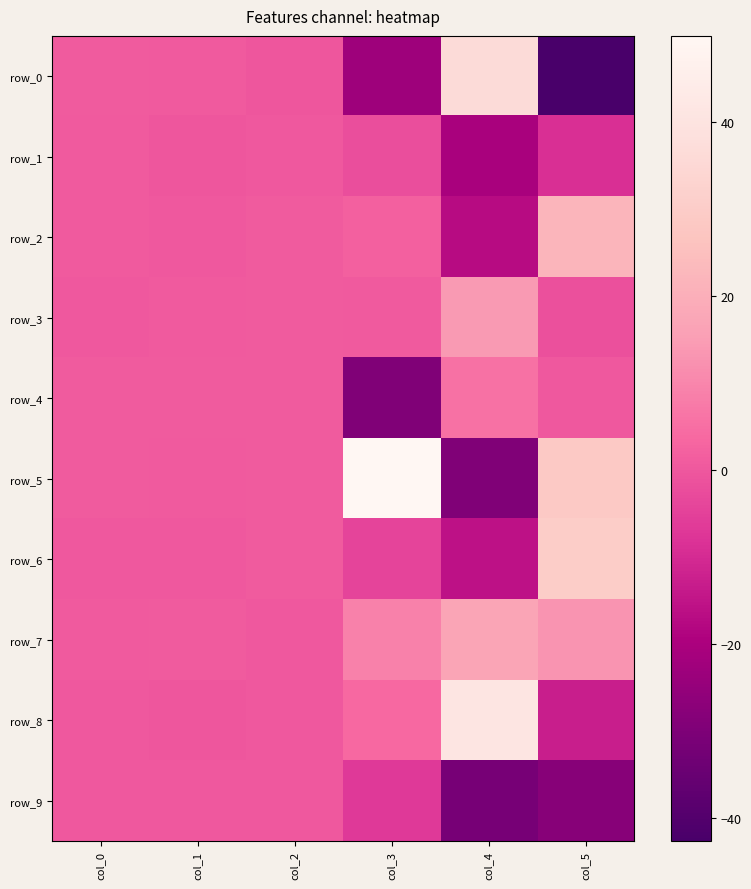

At which label is row_7 closest to 8?

col_3